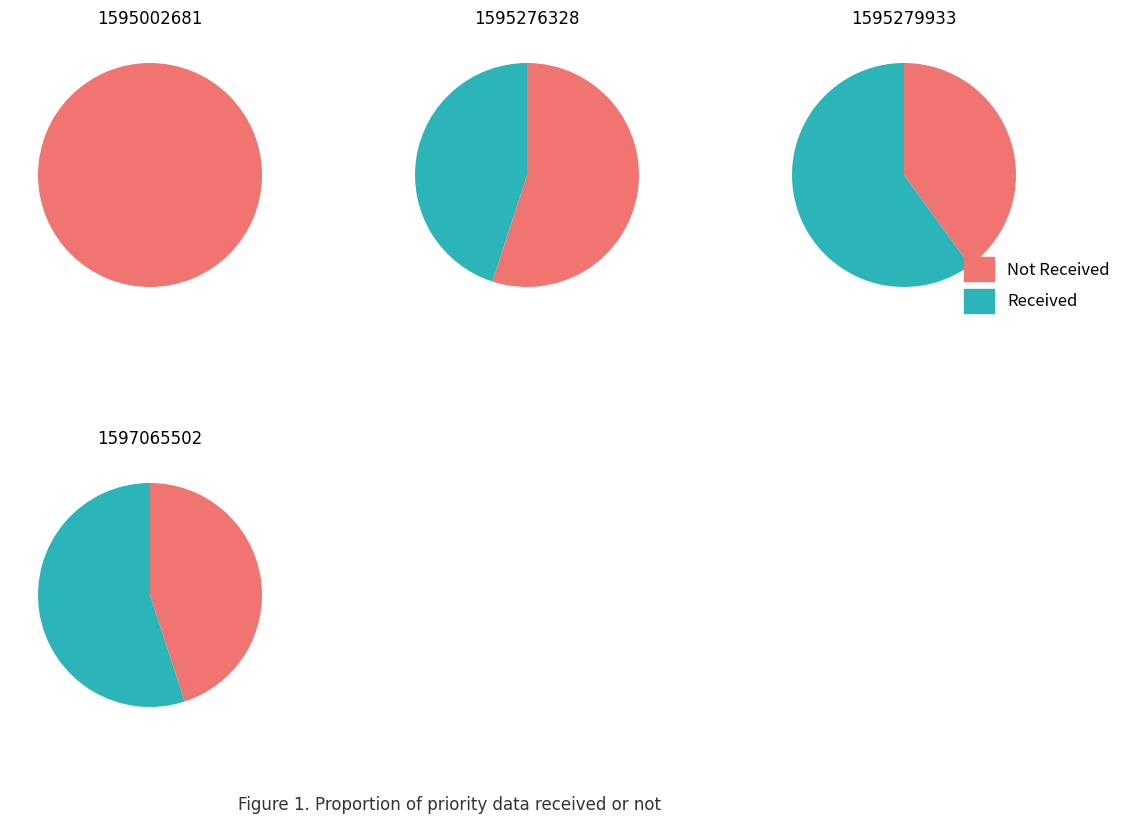

What percentage is NOT represented by 1595002681?

100.0%